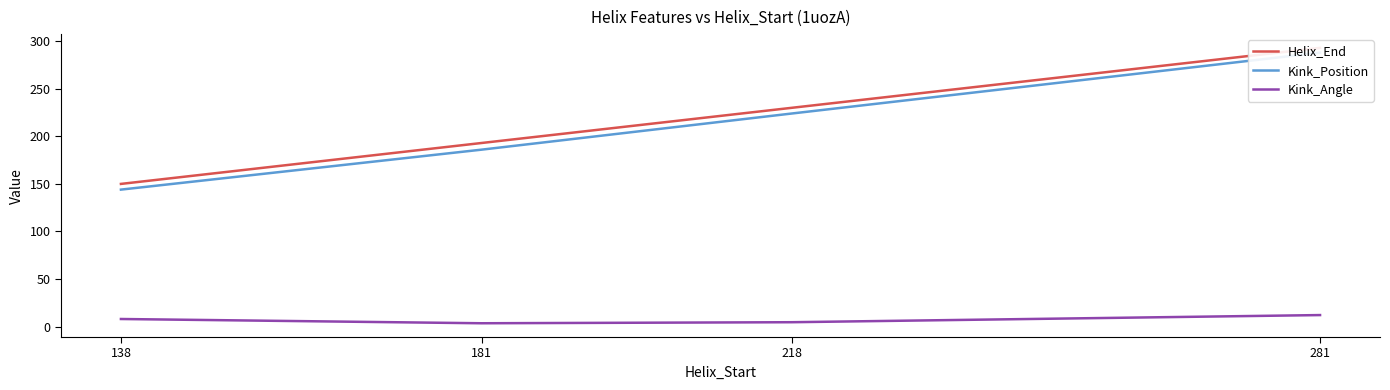

Where does the Kink_Position series first go above 224?

281